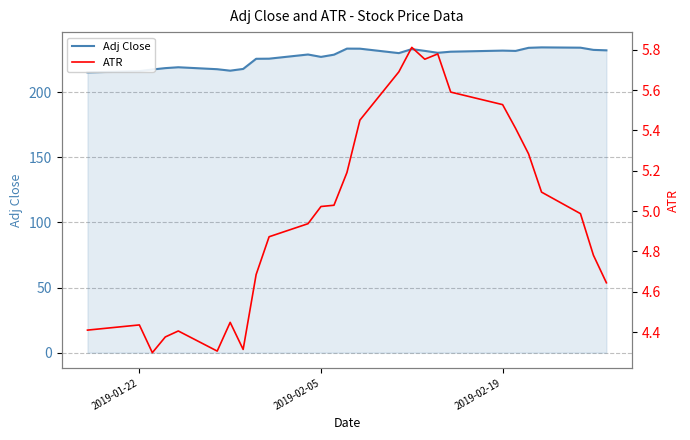

Is the value of Adj Close at 26 greater than the value of ATR at 25?

Yes